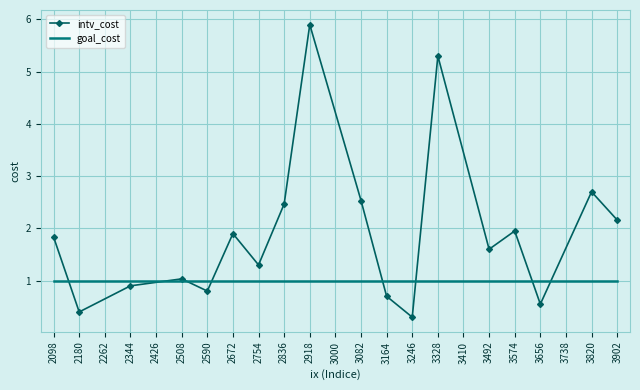

Which series has the widest spread of values?

intv_cost